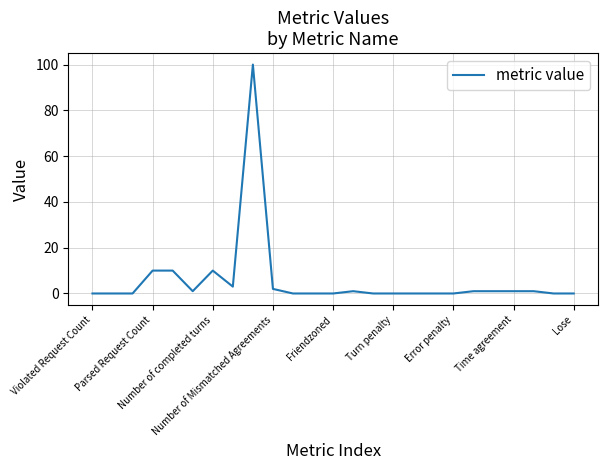

What is the greatest value displayed?

100